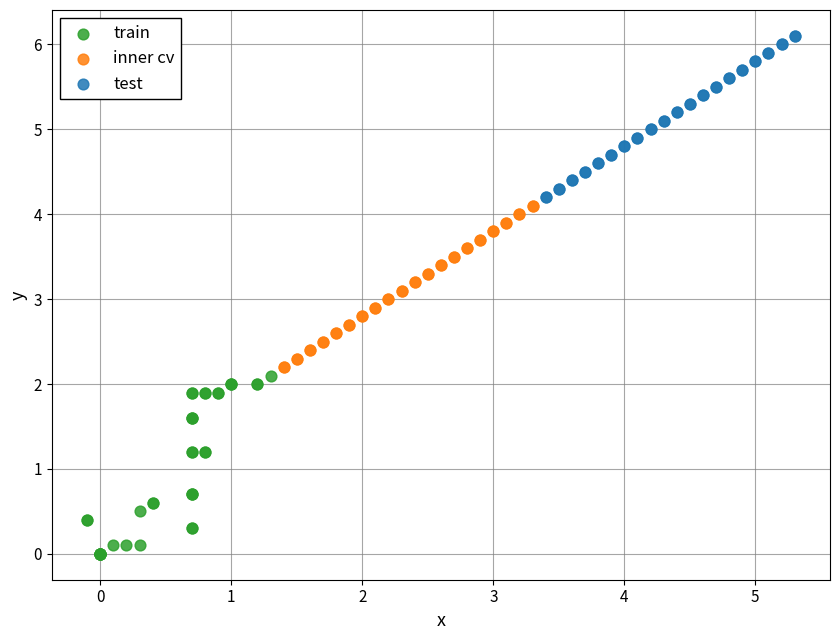

Which series reaches the maximum Y coordinate?

test